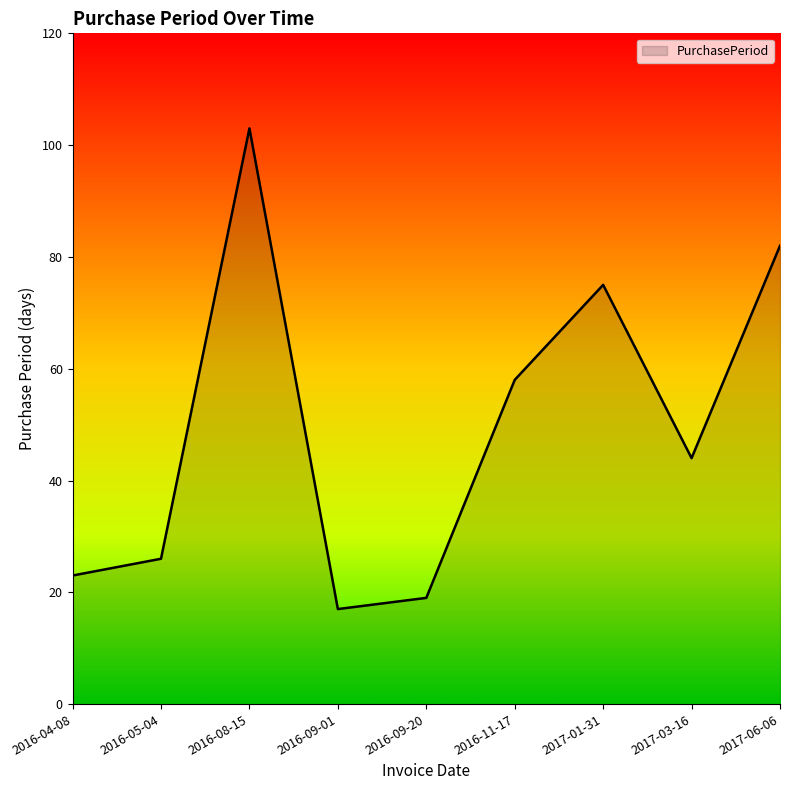

The chart shows a value of 58 at 2016-11-17. True or false?

True